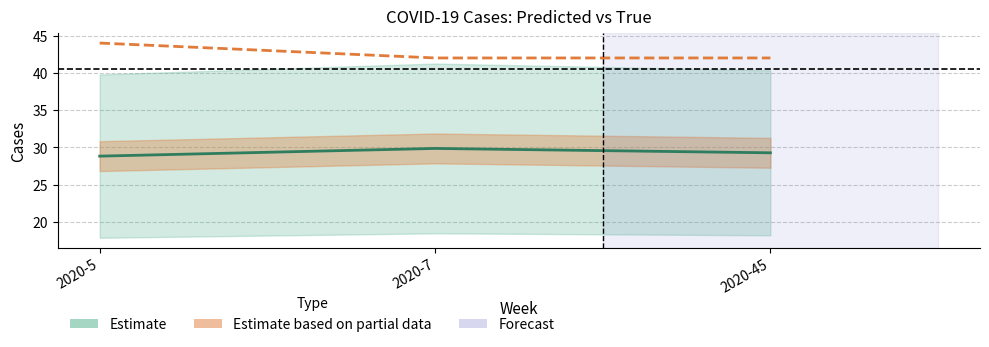

How many true_cases values are between 42 and 44?

3